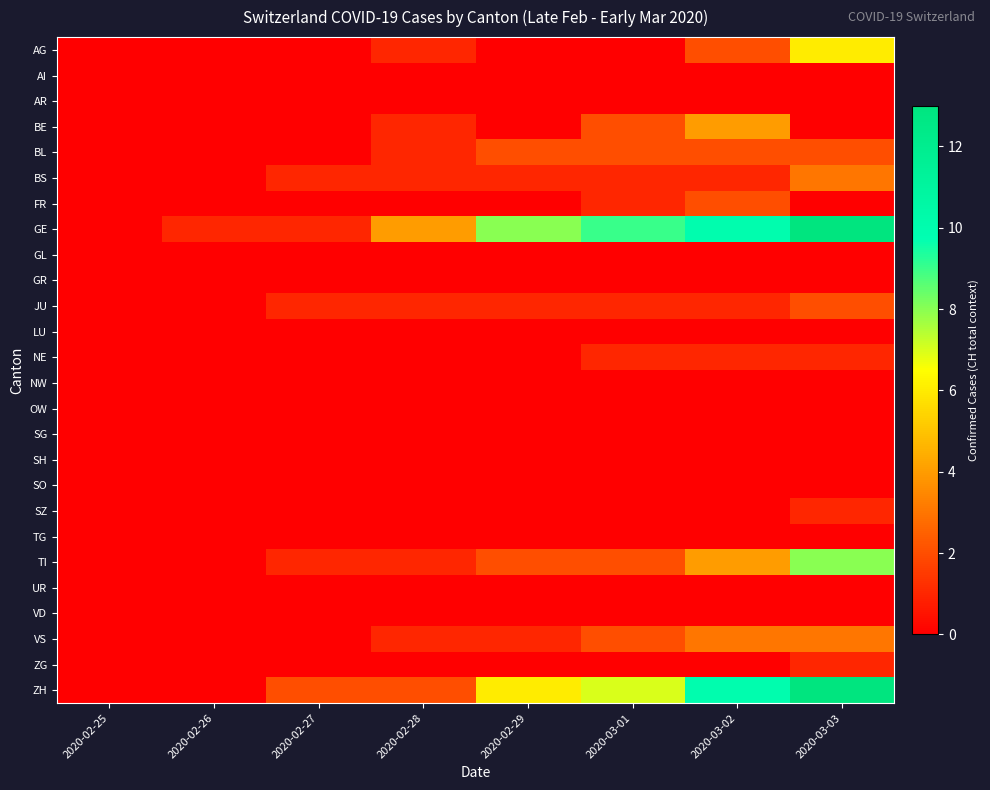

Reading left to right, transcribe all the data shown in this chart.

AG: 2020-02-25=0	2020-02-26=0	2020-02-27=0	2020-02-28=1	2020-02-29=0	2020-03-01=0	2020-03-02=2	2020-03-03=6
AI: 2020-02-25=0	2020-02-26=0	2020-02-27=0	2020-02-28=0	2020-02-29=0	2020-03-01=0	2020-03-02=0	2020-03-03=0
AR: 2020-02-25=0	2020-02-26=0	2020-02-27=0	2020-02-28=0	2020-02-29=0	2020-03-01=0	2020-03-02=0	2020-03-03=0
BE: 2020-02-25=0	2020-02-26=0	2020-02-27=0	2020-02-28=1	2020-02-29=0	2020-03-01=2	2020-03-02=4	2020-03-03=0
BL: 2020-02-25=0	2020-02-26=0	2020-02-27=0	2020-02-28=1	2020-02-29=2	2020-03-01=2	2020-03-02=2	2020-03-03=2
BS: 2020-02-25=0	2020-02-26=0	2020-02-27=1	2020-02-28=1	2020-02-29=1	2020-03-01=1	2020-03-02=1	2020-03-03=3
FR: 2020-02-25=0	2020-02-26=0	2020-02-27=0	2020-02-28=0	2020-02-29=0	2020-03-01=1	2020-03-02=2	2020-03-03=0
GE: 2020-02-25=0	2020-02-26=1	2020-02-27=1	2020-02-28=4	2020-02-29=8	2020-03-01=9	2020-03-02=10	2020-03-03=13
GL: 2020-02-25=0	2020-02-26=0	2020-02-27=0	2020-02-28=0	2020-02-29=0	2020-03-01=0	2020-03-02=0	2020-03-03=0
GR: 2020-02-25=0	2020-02-26=0	2020-02-27=0	2020-02-28=0	2020-02-29=0	2020-03-01=0	2020-03-02=0	2020-03-03=0
JU: 2020-02-25=0	2020-02-26=0	2020-02-27=1	2020-02-28=1	2020-02-29=1	2020-03-01=1	2020-03-02=1	2020-03-03=2
LU: 2020-02-25=0	2020-02-26=0	2020-02-27=0	2020-02-28=0	2020-02-29=0	2020-03-01=0	2020-03-02=0	2020-03-03=0
NE: 2020-02-25=0	2020-02-26=0	2020-02-27=0	2020-02-28=0	2020-02-29=0	2020-03-01=1	2020-03-02=1	2020-03-03=1
NW: 2020-02-25=0	2020-02-26=0	2020-02-27=0	2020-02-28=0	2020-02-29=0	2020-03-01=0	2020-03-02=0	2020-03-03=0
OW: 2020-02-25=0	2020-02-26=0	2020-02-27=0	2020-02-28=0	2020-02-29=0	2020-03-01=0	2020-03-02=0	2020-03-03=0
SG: 2020-02-25=0	2020-02-26=0	2020-02-27=0	2020-02-28=0	2020-02-29=0	2020-03-01=0	2020-03-02=0	2020-03-03=0
SH: 2020-02-25=0	2020-02-26=0	2020-02-27=0	2020-02-28=0	2020-02-29=0	2020-03-01=0	2020-03-02=0	2020-03-03=0
SO: 2020-02-25=0	2020-02-26=0	2020-02-27=0	2020-02-28=0	2020-02-29=0	2020-03-01=0	2020-03-02=0	2020-03-03=0
SZ: 2020-02-25=0	2020-02-26=0	2020-02-27=0	2020-02-28=0	2020-02-29=0	2020-03-01=0	2020-03-02=0	2020-03-03=1
TG: 2020-02-25=0	2020-02-26=0	2020-02-27=0	2020-02-28=0	2020-02-29=0	2020-03-01=0	2020-03-02=0	2020-03-03=0
TI: 2020-02-25=0	2020-02-26=0	2020-02-27=1	2020-02-28=1	2020-02-29=2	2020-03-01=2	2020-03-02=4	2020-03-03=8
UR: 2020-02-25=0	2020-02-26=0	2020-02-27=0	2020-02-28=0	2020-02-29=0	2020-03-01=0	2020-03-02=0	2020-03-03=0
VD: 2020-02-25=0	2020-02-26=0	2020-02-27=0	2020-02-28=0	2020-02-29=0	2020-03-01=0	2020-03-02=0	2020-03-03=0
VS: 2020-02-25=0	2020-02-26=0	2020-02-27=0	2020-02-28=1	2020-02-29=1	2020-03-01=2	2020-03-02=3	2020-03-03=3
ZG: 2020-02-25=0	2020-02-26=0	2020-02-27=0	2020-02-28=0	2020-02-29=0	2020-03-01=0	2020-03-02=0	2020-03-03=1
ZH: 2020-02-25=0	2020-02-26=0	2020-02-27=2	2020-02-28=2	2020-02-29=6	2020-03-01=7	2020-03-02=10	2020-03-03=13